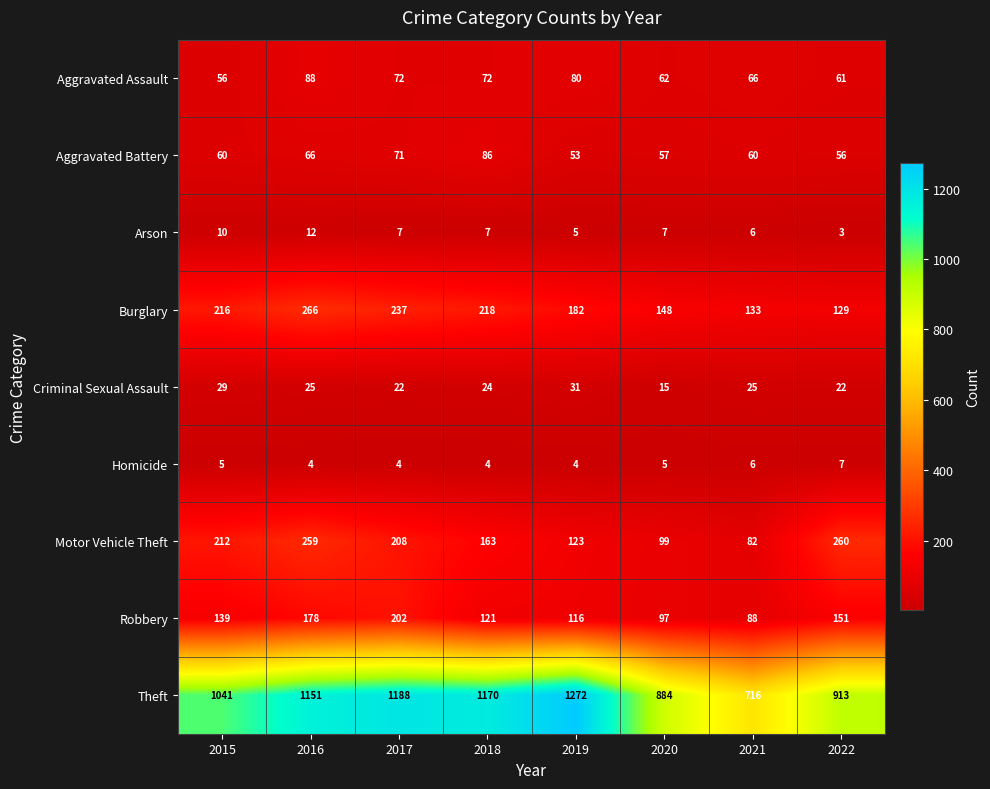

What is the sum of the Arson values at 2021 and 2016?

18